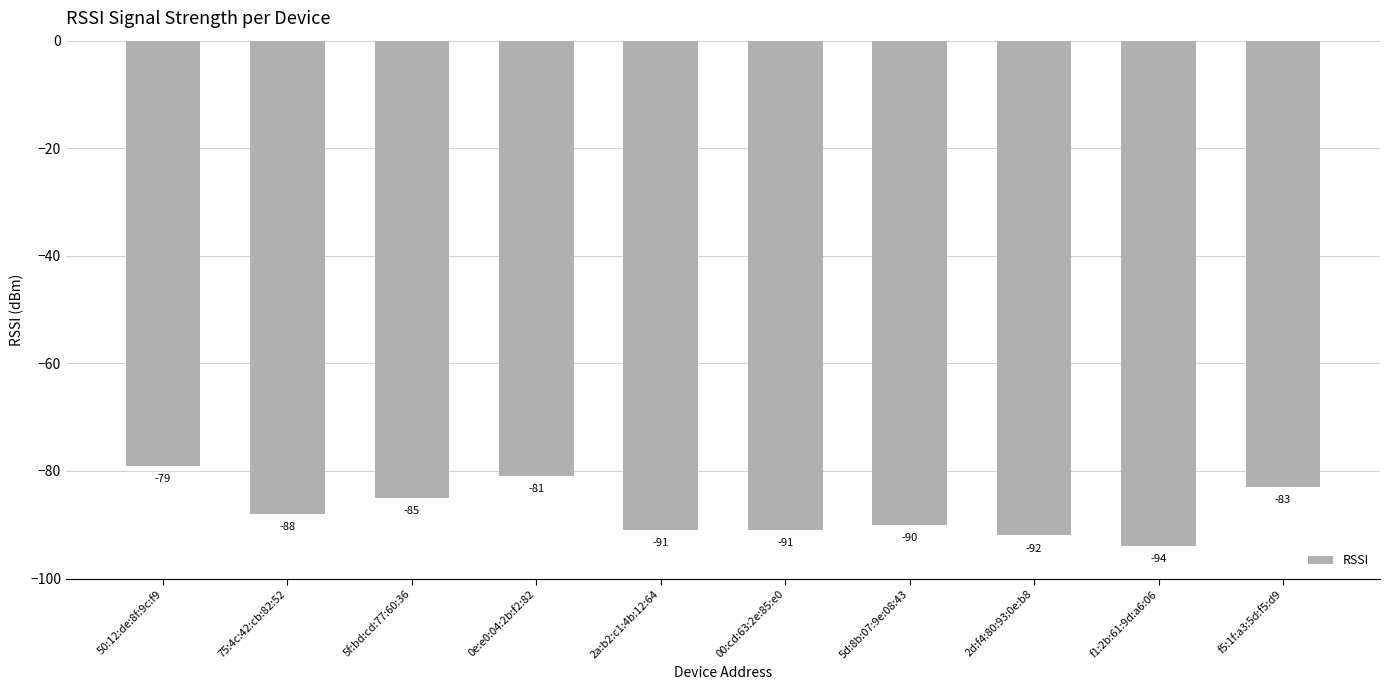

Where does the data first go above -88?

50:12:de:8f:9c:f9